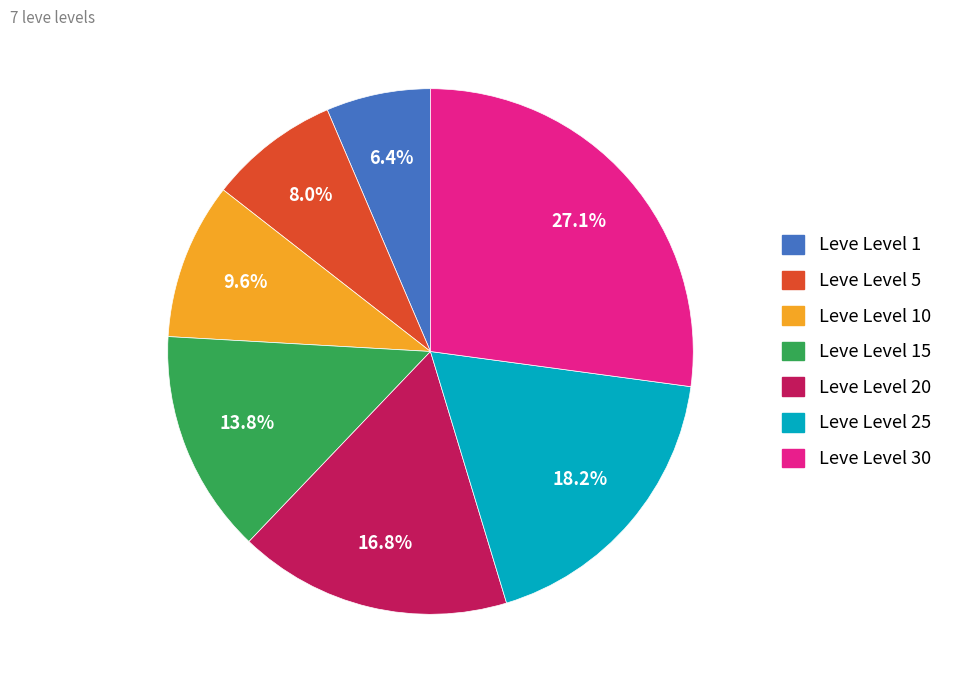

Which category has the smallest portion of the pie?

Leve Level 1